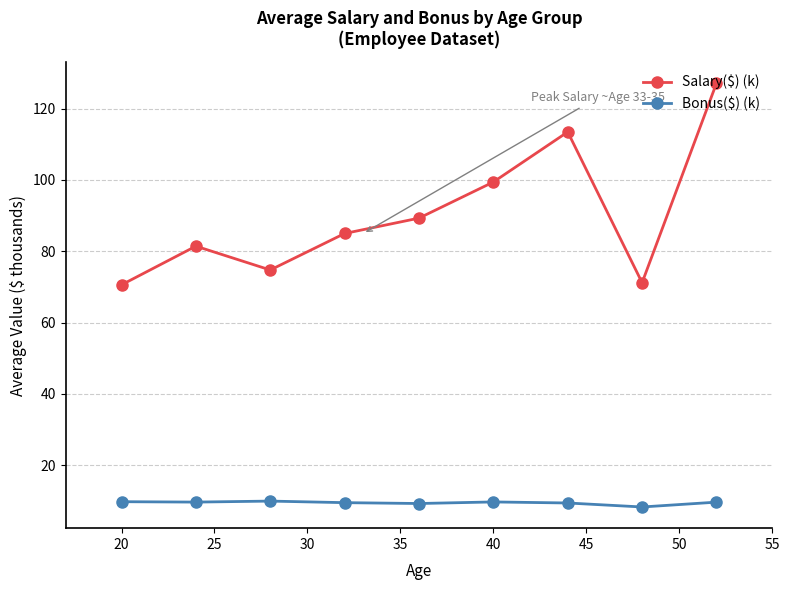

Which series has the largest total across all categories?

Salary($) (k)